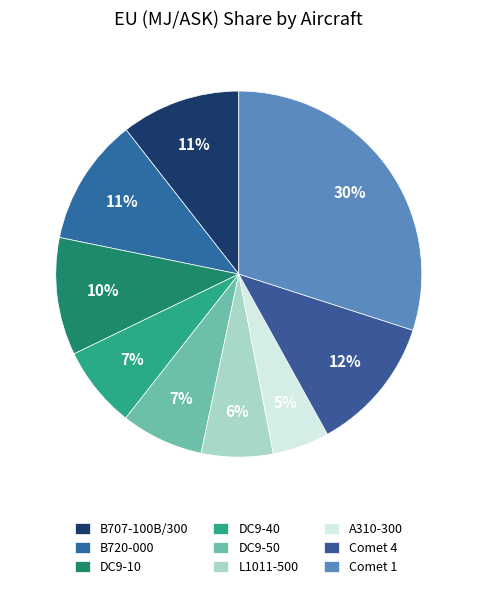

Does any single category account for the majority?

No